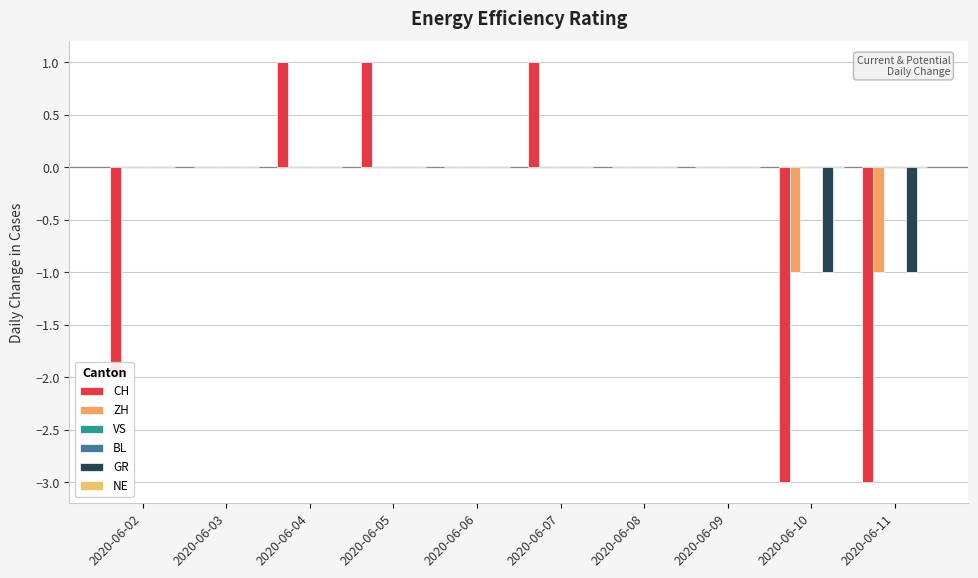

Reading left to right, transcribe all the data shown in this chart.

CH: 2020-06-02=-2	2020-06-03=0	2020-06-04=1	2020-06-05=1	2020-06-06=0	2020-06-07=1	2020-06-08=0	2020-06-09=0	2020-06-10=-3	2020-06-11=-3
ZH: 2020-06-02=0	2020-06-03=0	2020-06-04=0	2020-06-05=0	2020-06-06=0	2020-06-07=0	2020-06-08=0	2020-06-09=0	2020-06-10=-1	2020-06-11=-1
VS: 2020-06-02=0	2020-06-03=0	2020-06-04=0	2020-06-05=0	2020-06-06=0	2020-06-07=0	2020-06-08=0	2020-06-09=0	2020-06-10=0	2020-06-11=0
BL: 2020-06-02=0	2020-06-03=0	2020-06-04=0	2020-06-05=0	2020-06-06=0	2020-06-07=0	2020-06-08=0	2020-06-09=0	2020-06-10=0	2020-06-11=0
GR: 2020-06-02=0	2020-06-03=0	2020-06-04=0	2020-06-05=0	2020-06-06=0	2020-06-07=0	2020-06-08=0	2020-06-09=0	2020-06-10=-1	2020-06-11=-1
NE: 2020-06-02=0	2020-06-03=0	2020-06-04=0	2020-06-05=0	2020-06-06=0	2020-06-07=0	2020-06-08=0	2020-06-09=0	2020-06-10=0	2020-06-11=0